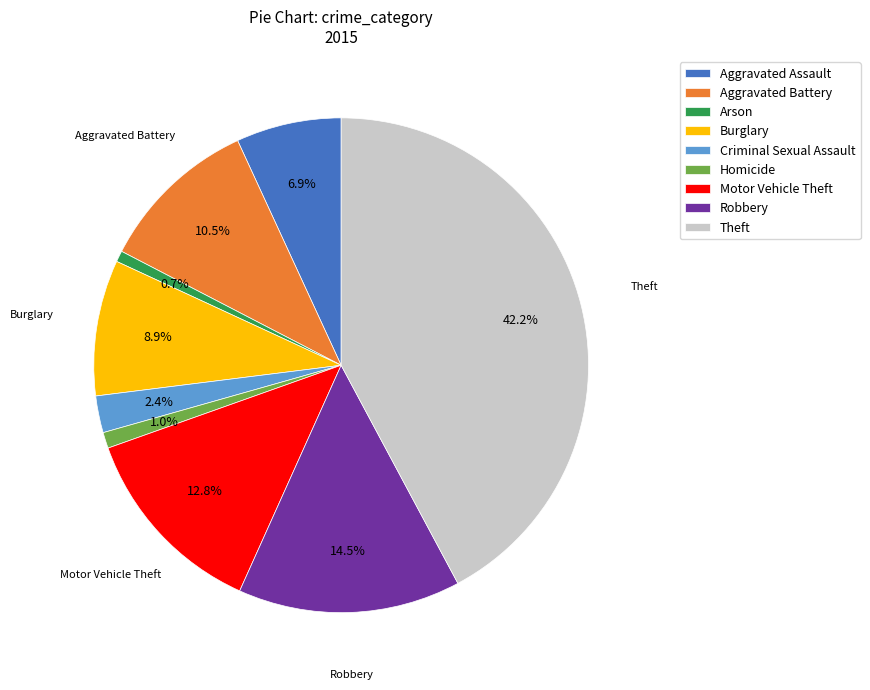

How many segments does this pie chart have?

9